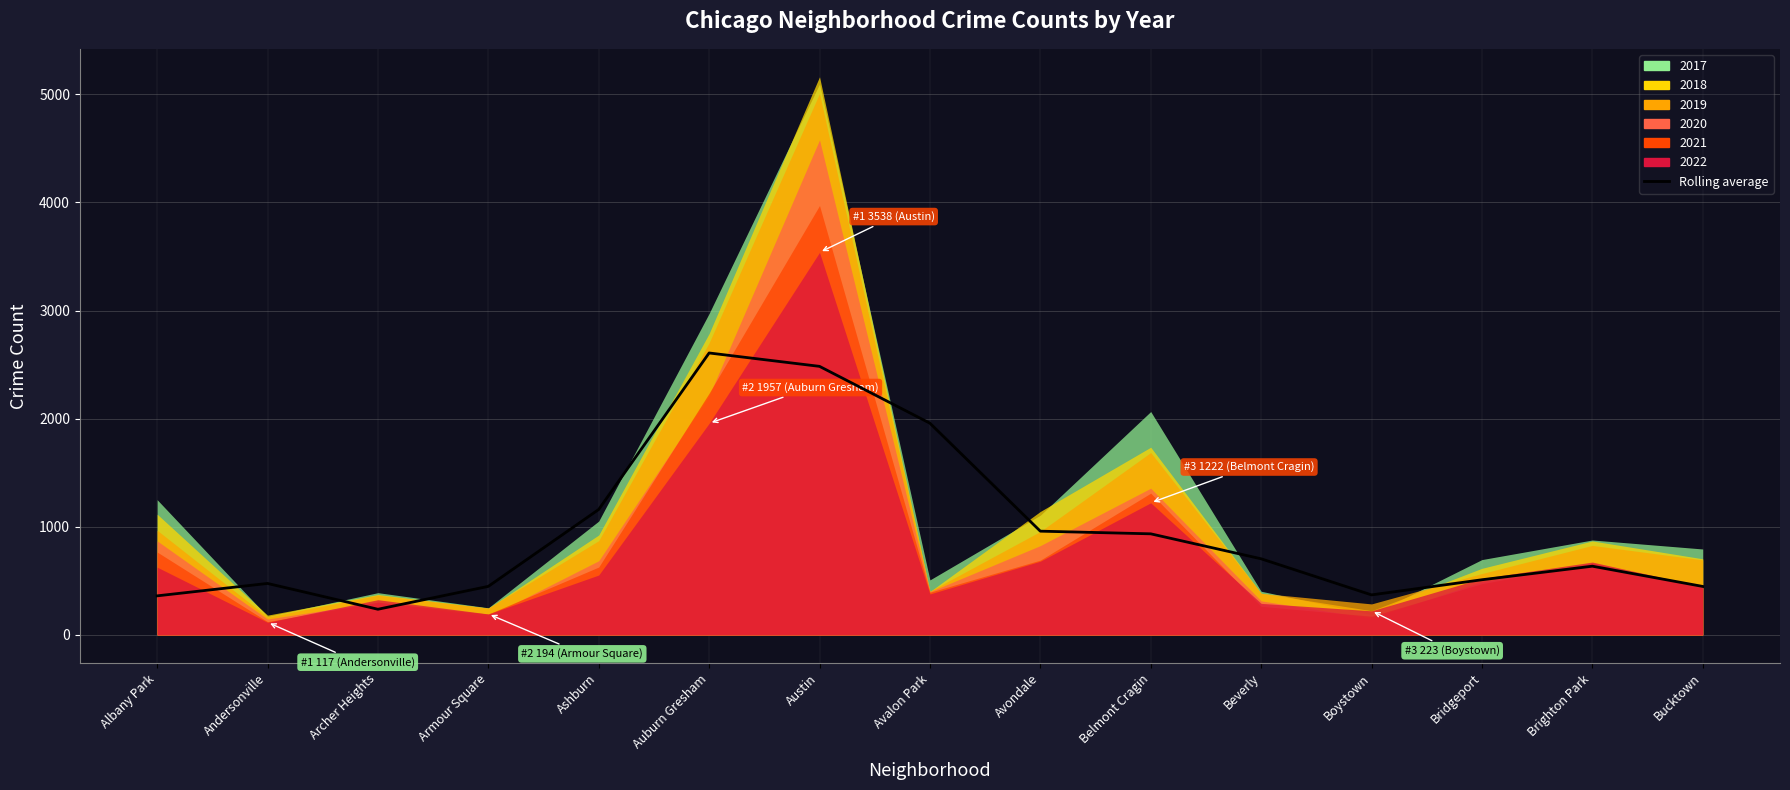

How many lines are shown in the chart?

1